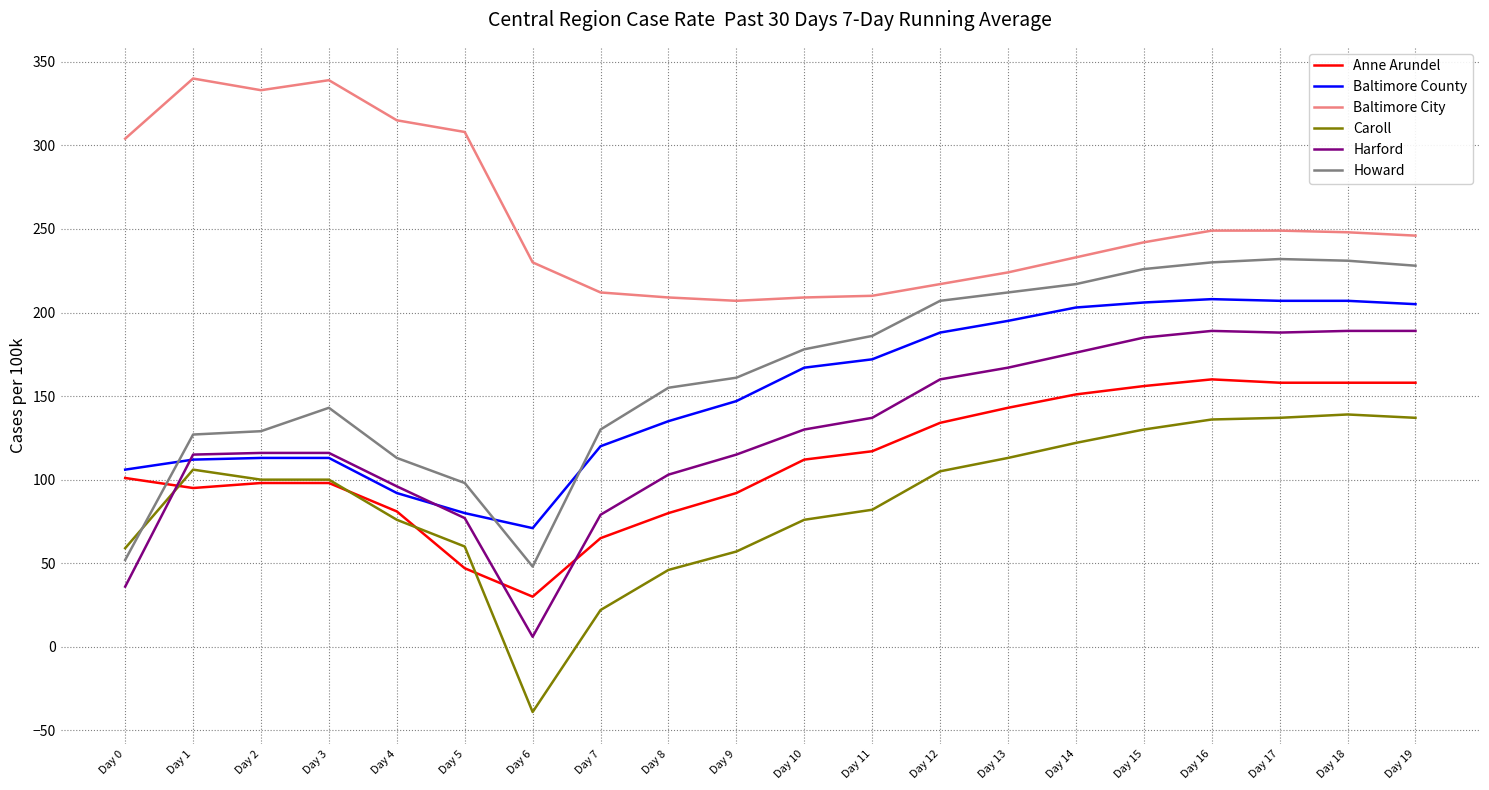

Between Day 9 and Day 19, which series saw the biggest shift?

Caroll